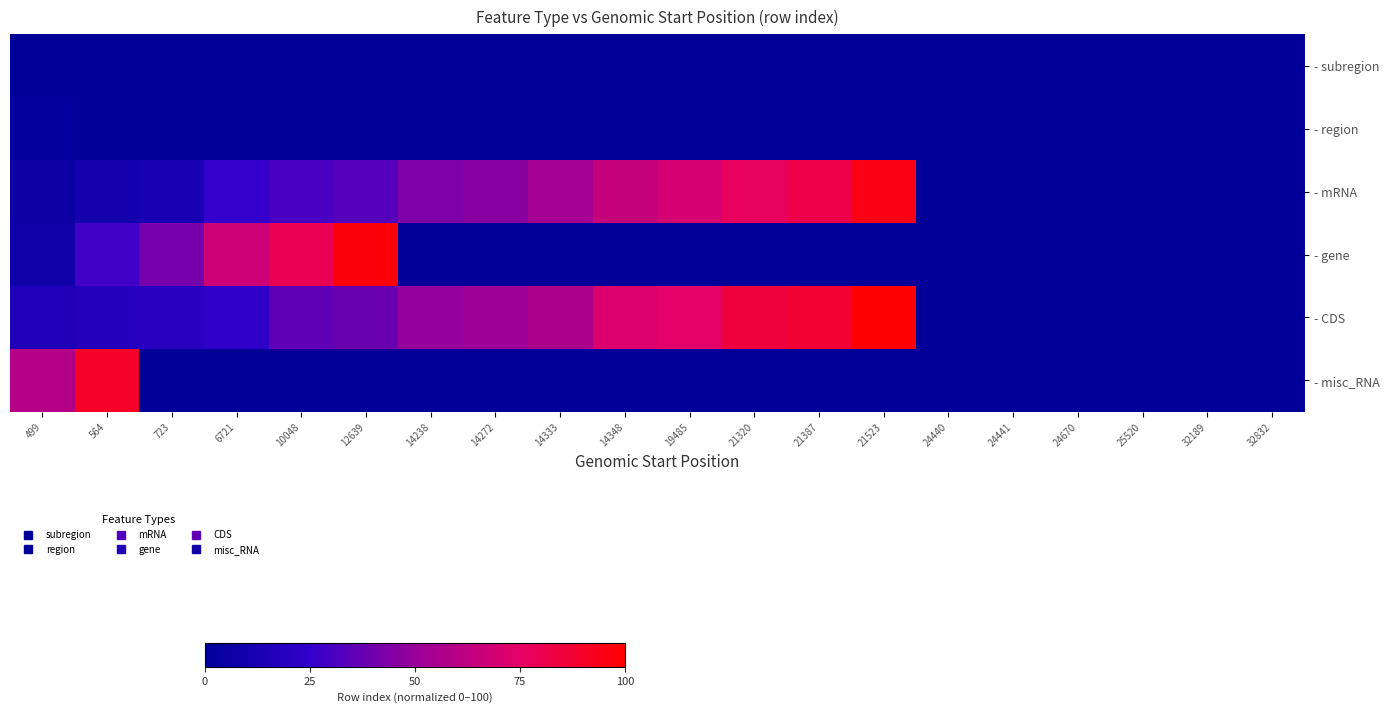

What is the spread (max minus min) of values at 564?

89.7